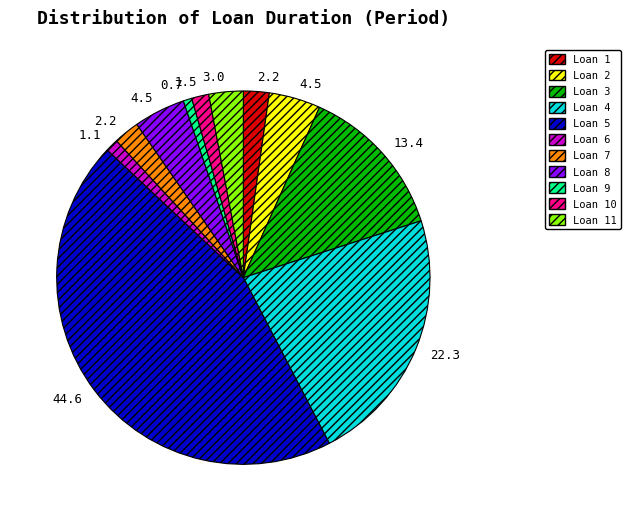

Which category has the biggest portion of the pie?

Loan 5